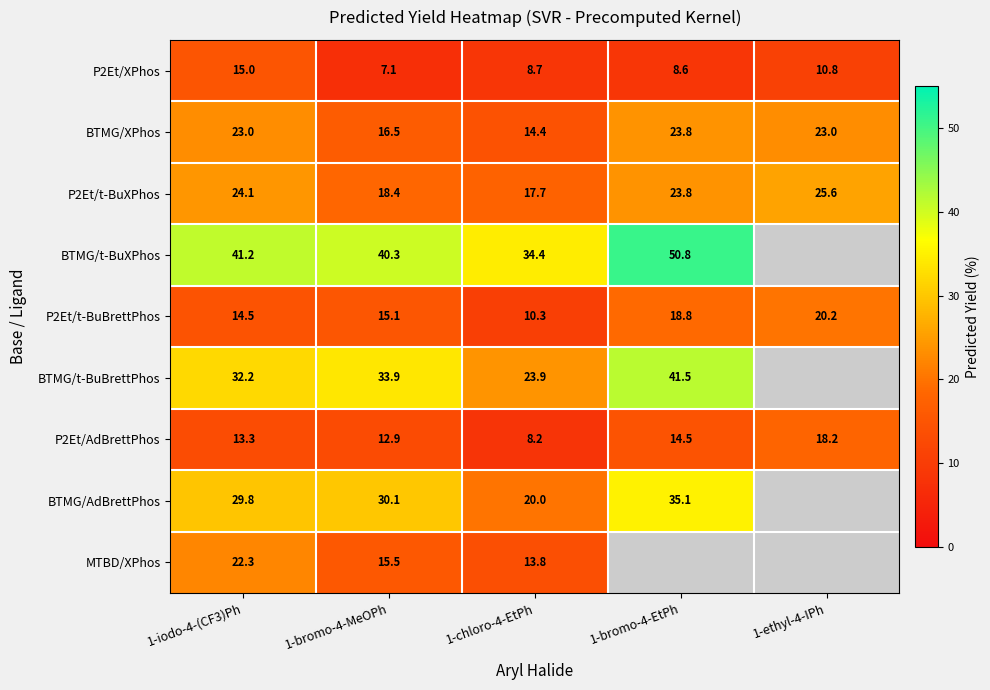

How many values in the P2Et/t-BuXPhos series are below 23?

2